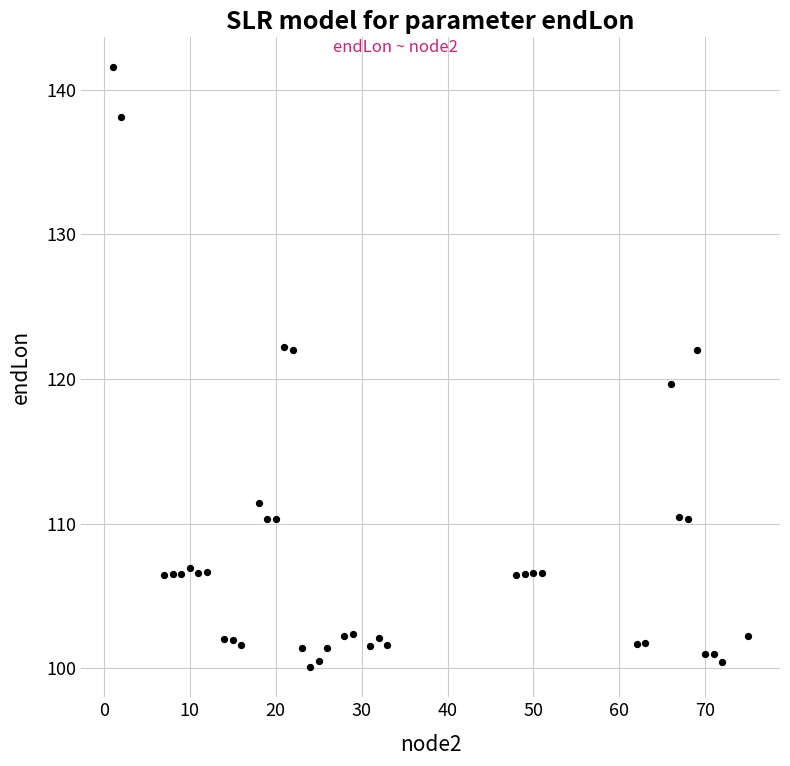

What is the range of Y values (max minus min)?

41.5